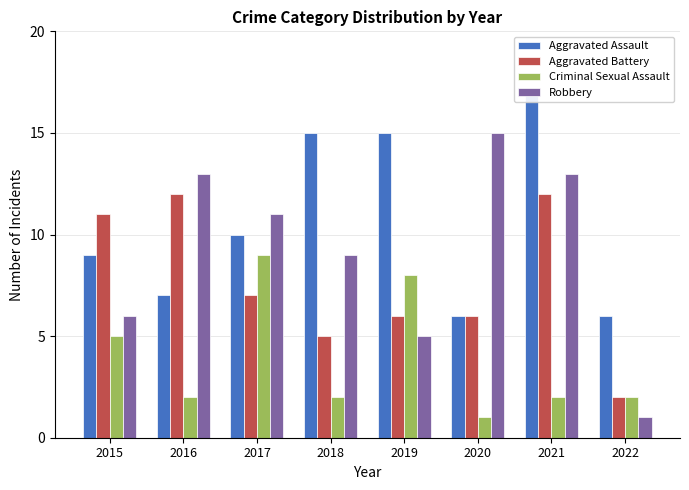

What is the difference between the second highest and minimum values in the Robbery series?

12